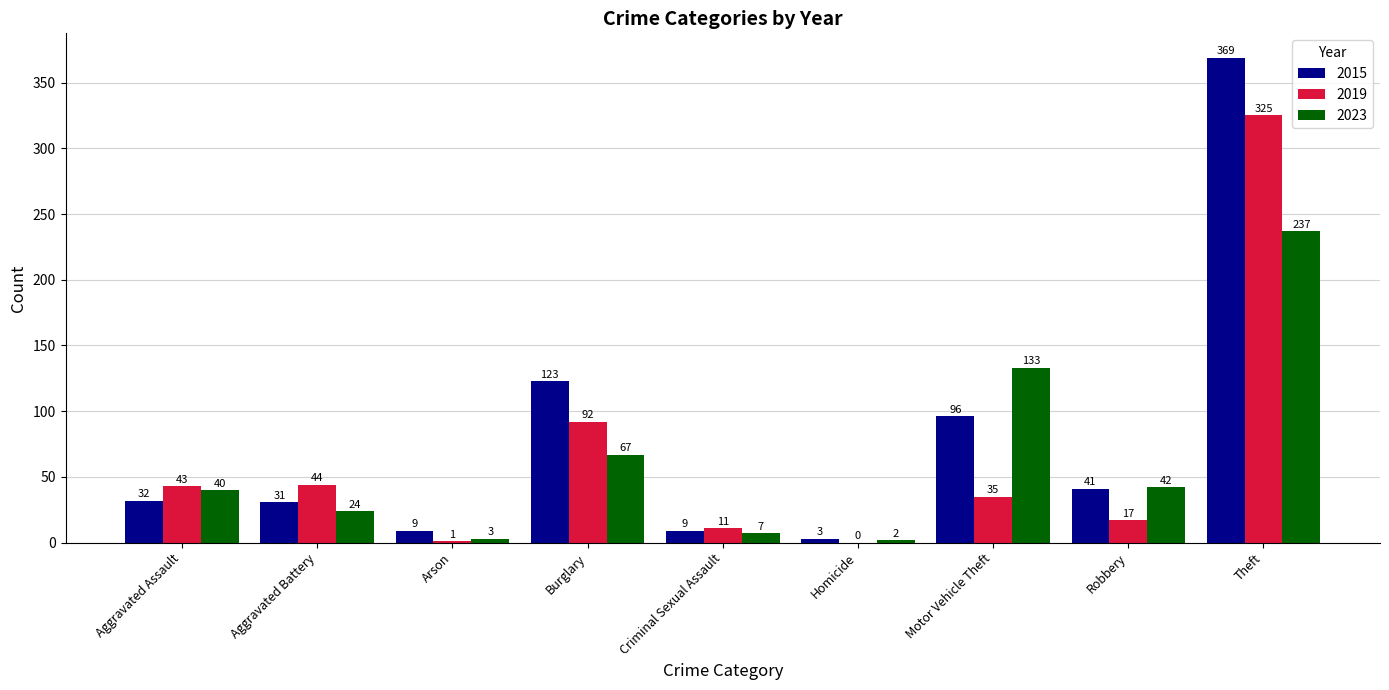

Which label corresponds to the largest value in the chart?

Theft